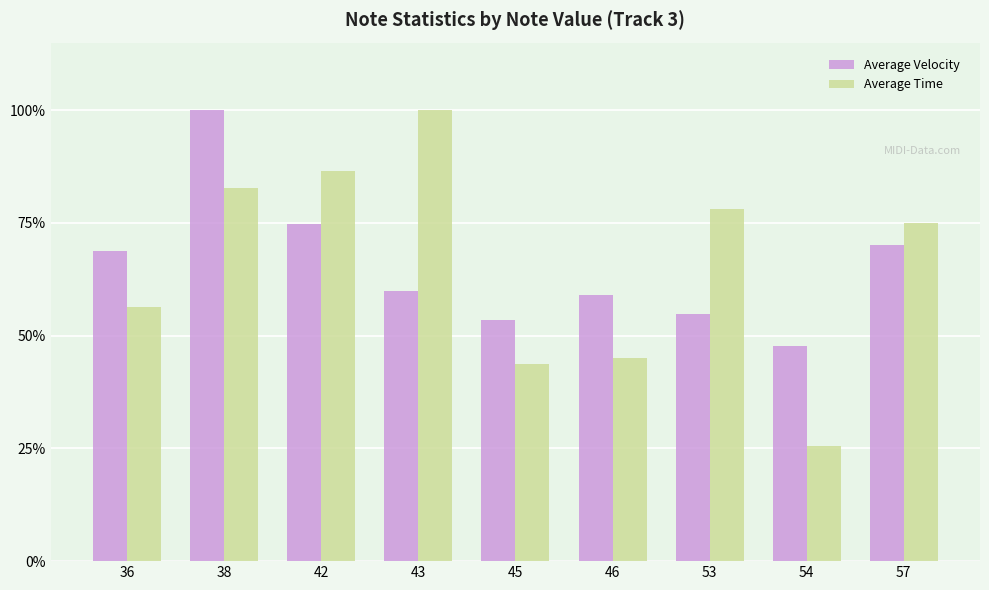

The Average Time series shows 75.1 at 57. True or false?

True